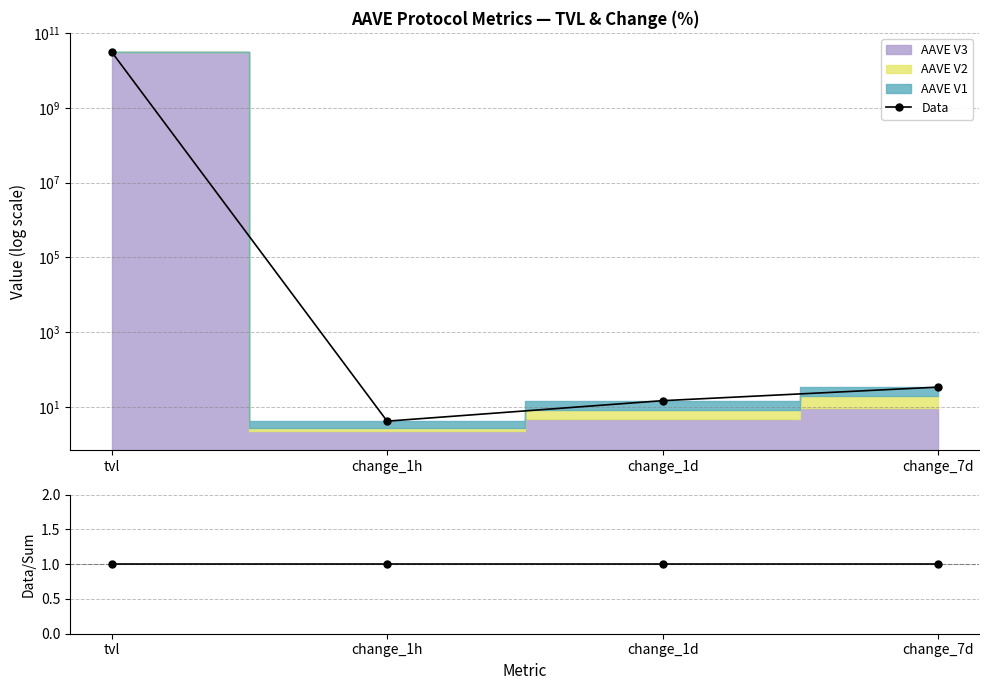

What is the difference between the maximum and minimum values in the Data series?

31560488212.0